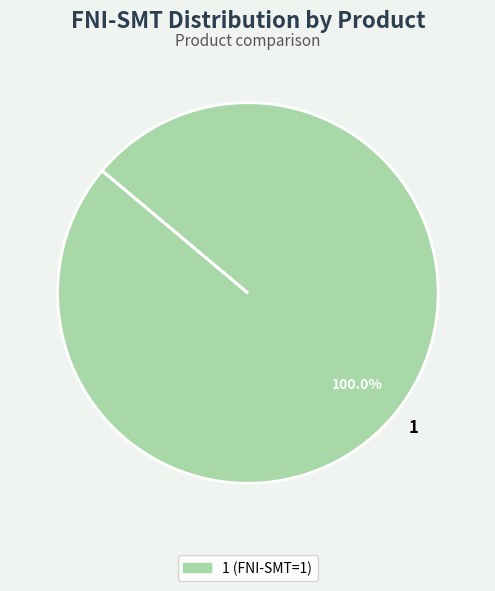

How many segments does this pie chart have?

1